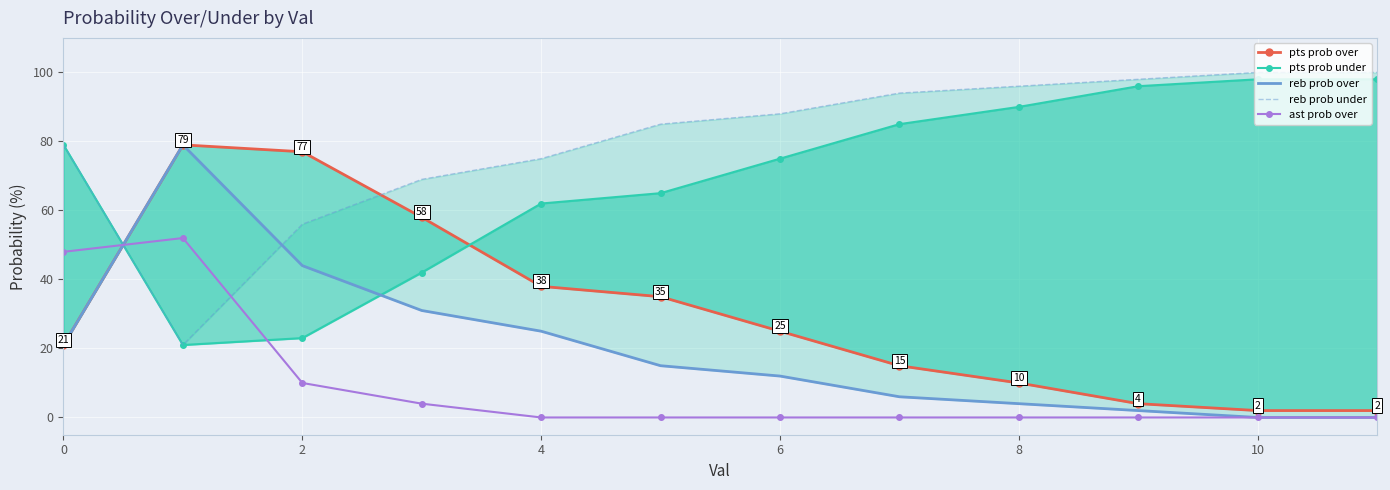

Which series has the widest spread of values?

reb prob over